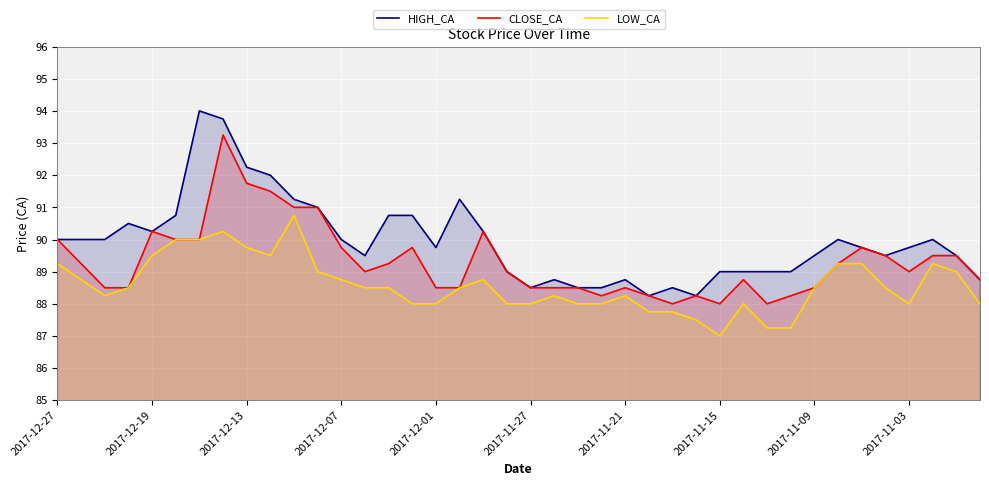

Reading left to right, what are all the values shown in this chart?

HIGH_CA: 90.0	90.0	90.0	90.5	90.2	90.8	94.0	93.8	92.2	92.0	91.2	91.0	90.0	89.5	90.8	90.8	89.8	91.2	90.2	89.0	88.5	88.8	88.5	88.5	88.8	88.2	88.5	88.2	89.0	89.0	89.0	89.0	89.5	90.0	89.8	89.5	89.8	90.0	89.5	88.8
CLOSE_CA: 90.0	89.2	88.5	88.5	90.2	90.0	90.0	93.2	91.8	91.5	91.0	91.0	89.8	89.0	89.2	89.8	88.5	88.5	90.2	89.0	88.5	88.5	88.5	88.2	88.5	88.2	88.0	88.2	88.0	88.8	88.0	88.2	88.5	89.2	89.8	89.5	89.0	89.5	89.5	88.8
LOW_CA: 89.2	88.8	88.2	88.5	89.5	90.0	90.0	90.2	89.8	89.5	90.8	89.0	88.8	88.5	88.5	88.0	88.0	88.5	88.8	88.0	88.0	88.2	88.0	88.0	88.2	87.8	87.8	87.5	87.0	88.0	87.2	87.2	88.5	89.2	89.2	88.5	88.0	89.2	89.0	88.0